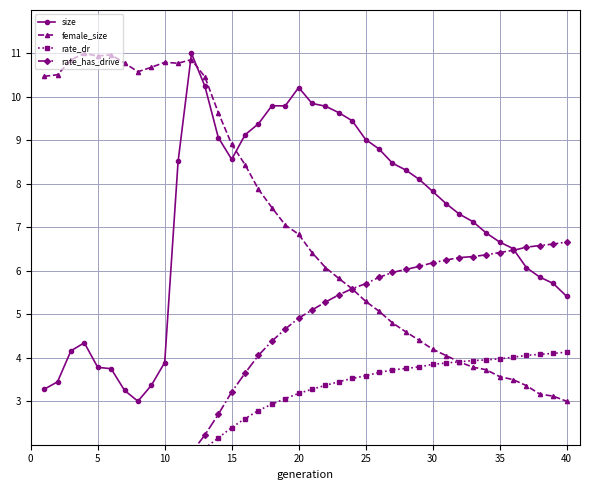

What is the maximum value for size?

11.0